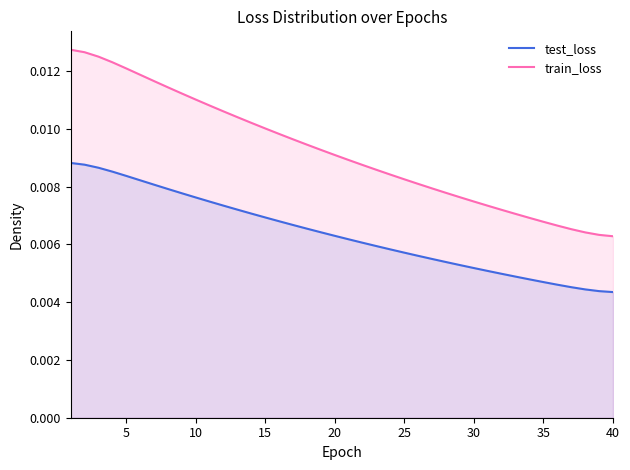

Which series has the largest range (max minus min)?

train_loss